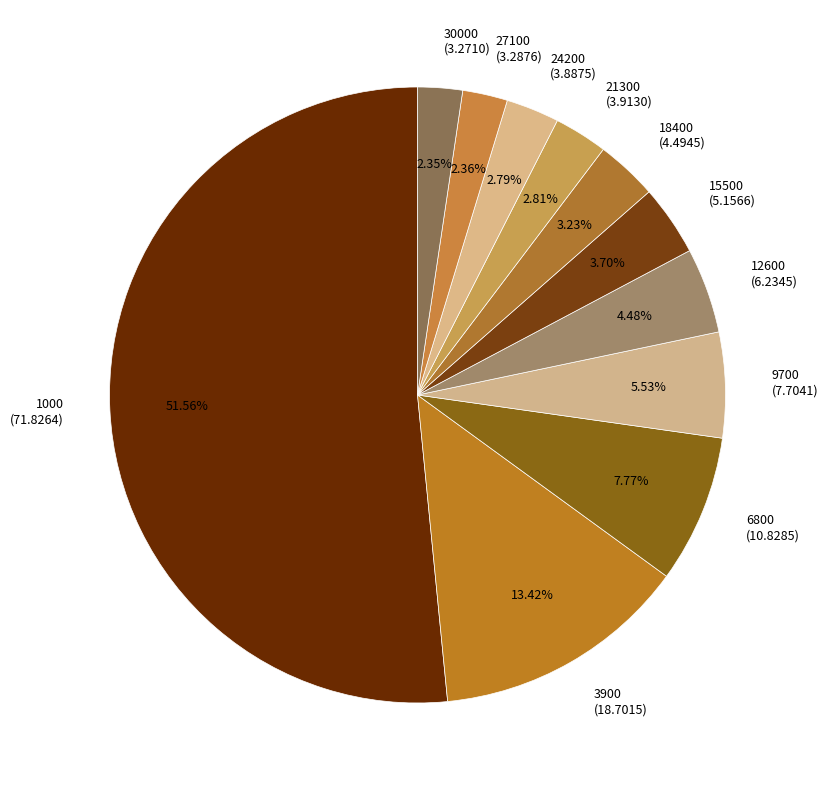

Which has a higher value, 1000 (71.8264) or 3900 (18.7015)?

1000 (71.8264)